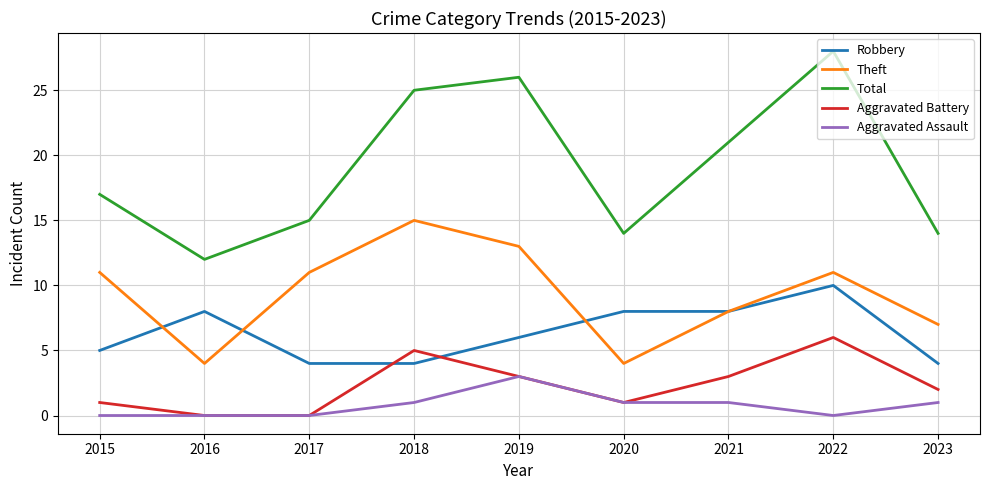

Does the chart display data point markers on the line(s)?

No